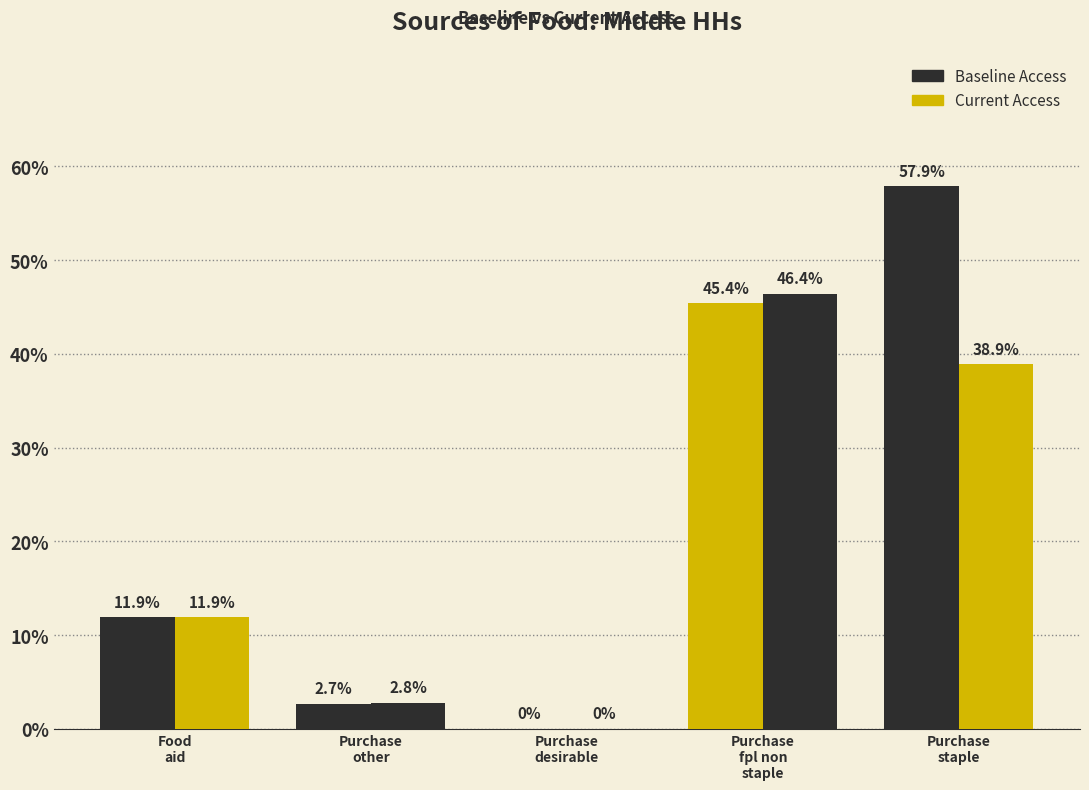

Are the bars horizontal?

No